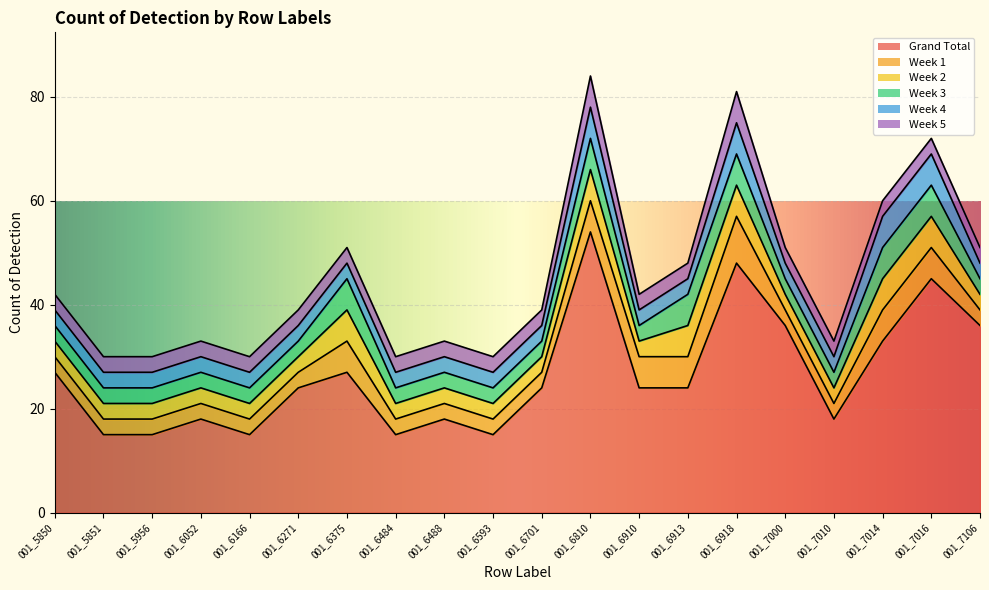

True or false: Week 2 has more than 0 interior local peaks.

True